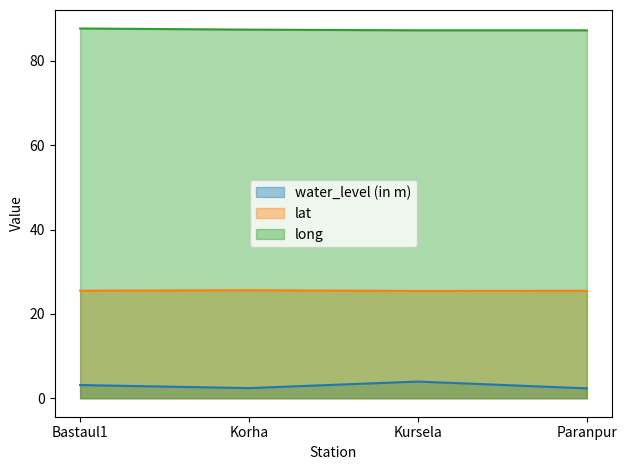

Reading left to right, list all the values displayed in this chart.

water_level (in m) line: 3.1	2.4	4.0	2.3
lat line: 25.5	25.6	25.4	25.5
long line: 87.7	87.4	87.2	87.2